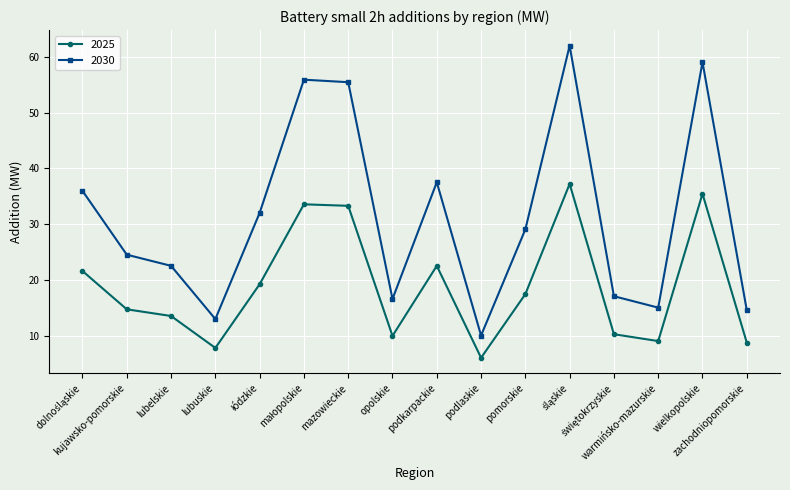

What is the total value across all series at wielkopolskie?

94.5